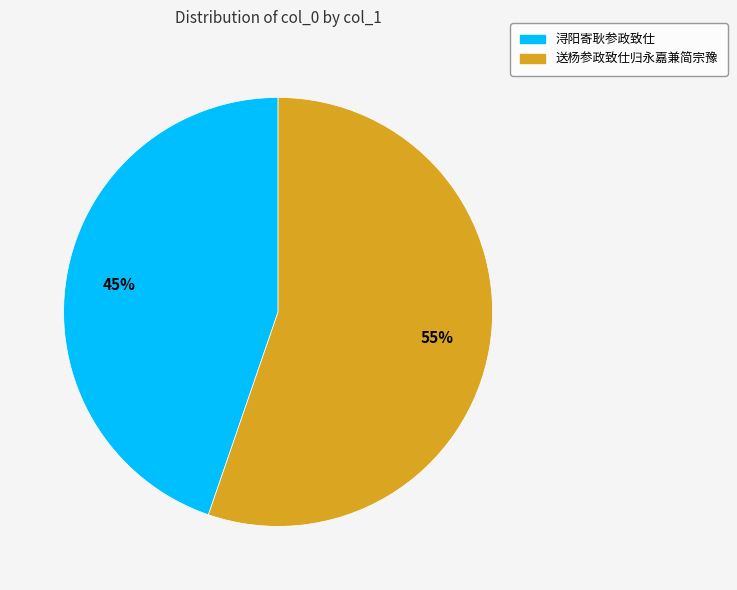

How many segments does this pie chart have?

2